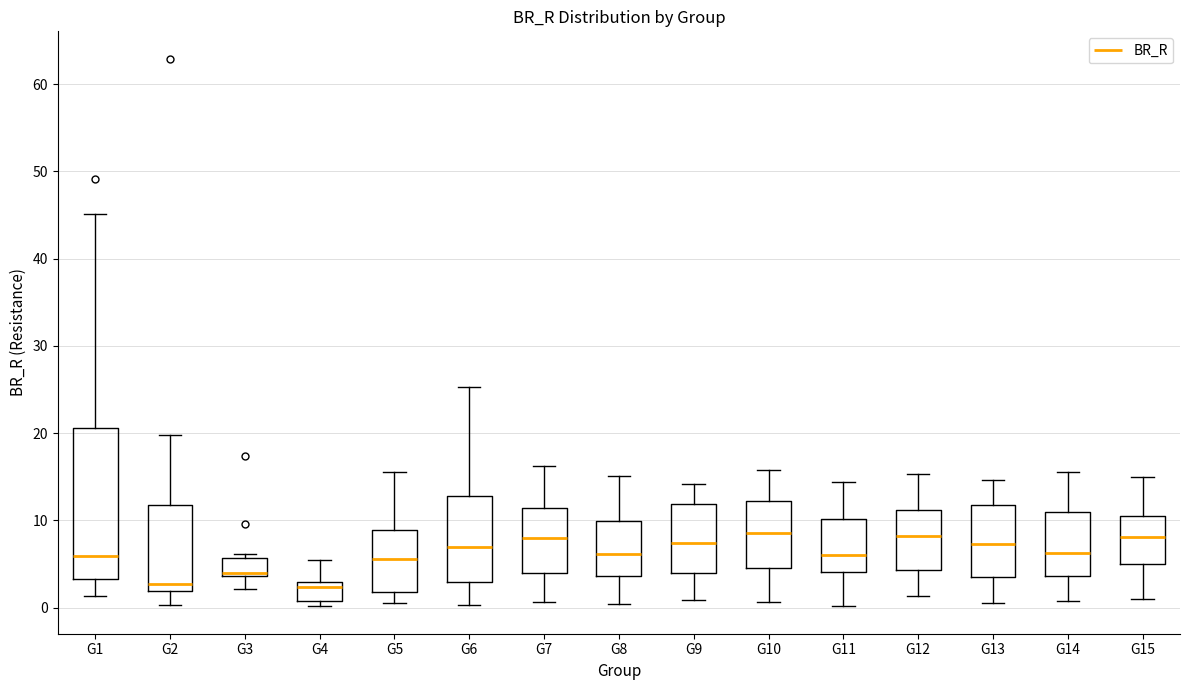

Reading left to right, transcribe this box plot: for each box, give where its median line is, the range the box spans, and where its two whiskers end, as read against the y-axis. The values are not printed on the chart, so give them approximately, as read against the axis.

G1: median 6, box 3 to 21, whiskers 1 to 45
G2: median 3, box 2 to 12, whiskers 0 to 20
G3: median 4 (just above the box's lower edge), box 4 to 6, whiskers 2 to 6 (just above the box's upper edge)
G4: median 2, box 1 to 3, whiskers 0 to 5
G5: median 6, box 2 to 9, whiskers 1 to 16
G6: median 7, box 3 to 13, whiskers 0 to 25
G7: median 8, box 4 to 11, whiskers 1 to 16
G8: median 6, box 4 to 10, whiskers 0 to 15
G9: median 7, box 4 to 12, whiskers 1 to 14
G10: median 9, box 5 to 12, whiskers 1 to 16
G11: median 6, box 4 to 10, whiskers 0 to 14
G12: median 8, box 4 to 11, whiskers 1 to 15
G13: median 7, box 4 to 12, whiskers 1 to 15
G14: median 6, box 4 to 11, whiskers 1 to 16
G15: median 8, box 5 to 11, whiskers 1 to 15